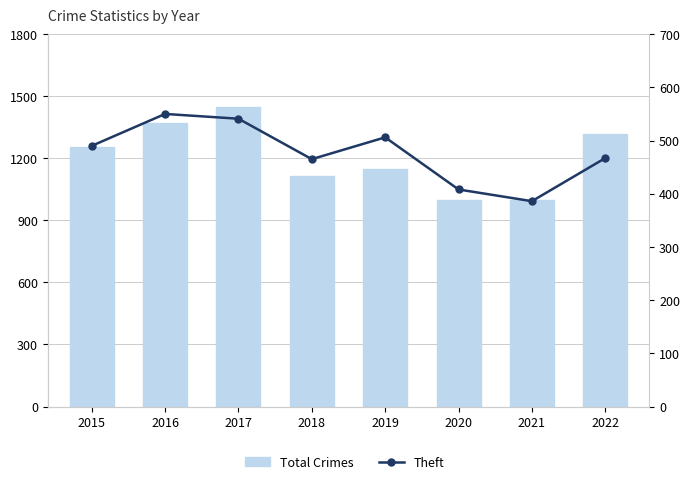

Reading right to left, extract all data points from this chart.

Total Crimes: 1317	998	997	1149	1116	1446	1370	1256
Theft: 467	386	408	506	465	541	550	490